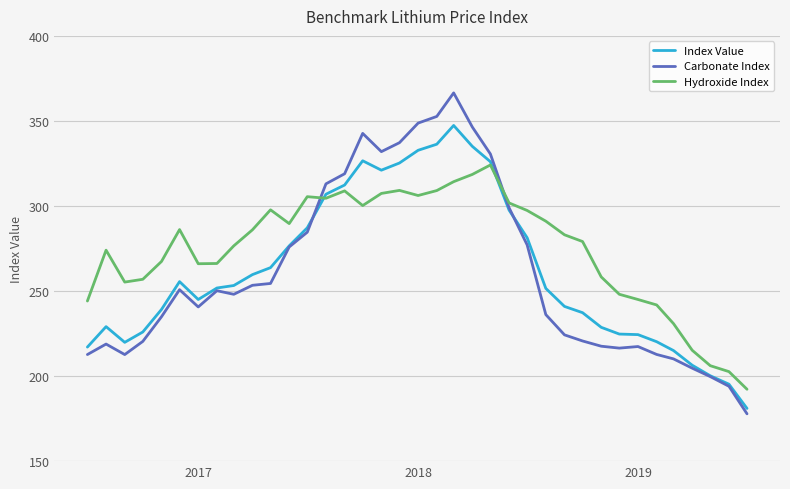

What is the smallest value displayed?

177.8